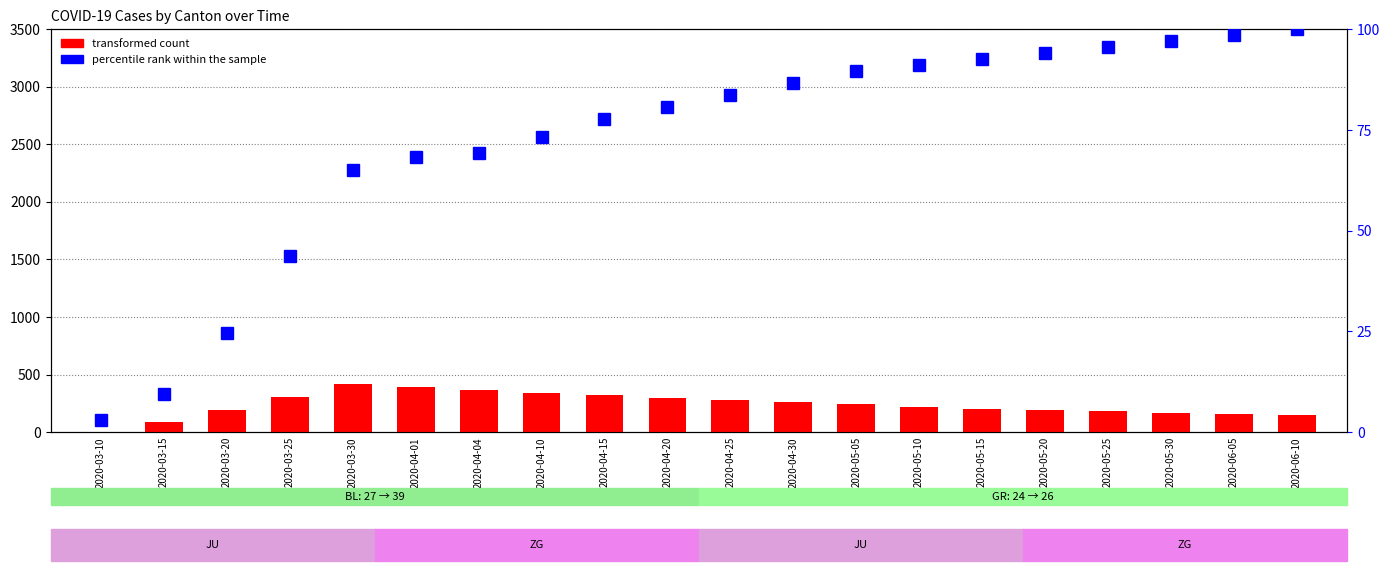

At how many categories does at least one series exceed 205?

11